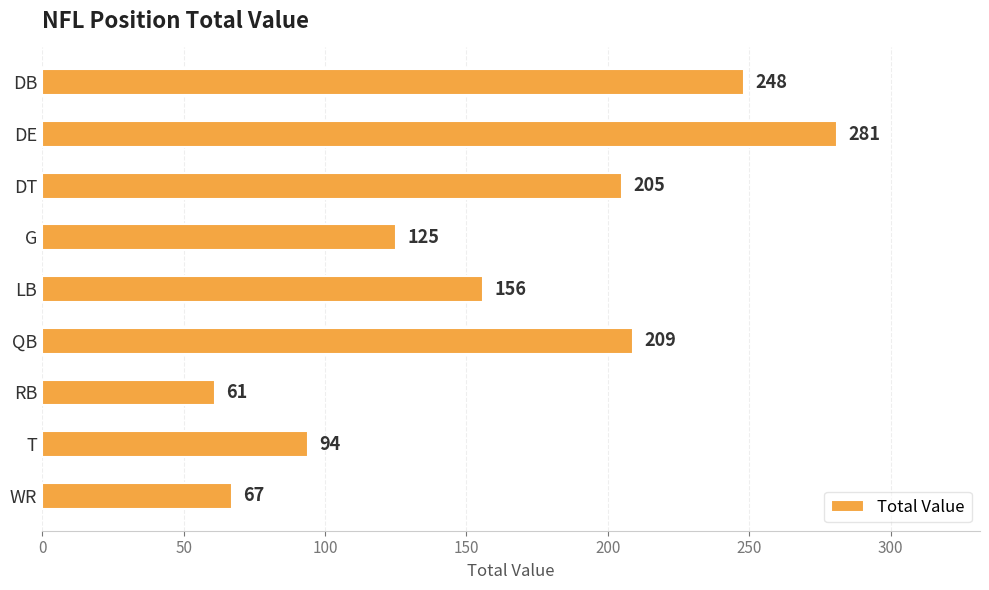

Approximately how many times larger is the value at DT compared to LB?

1.3